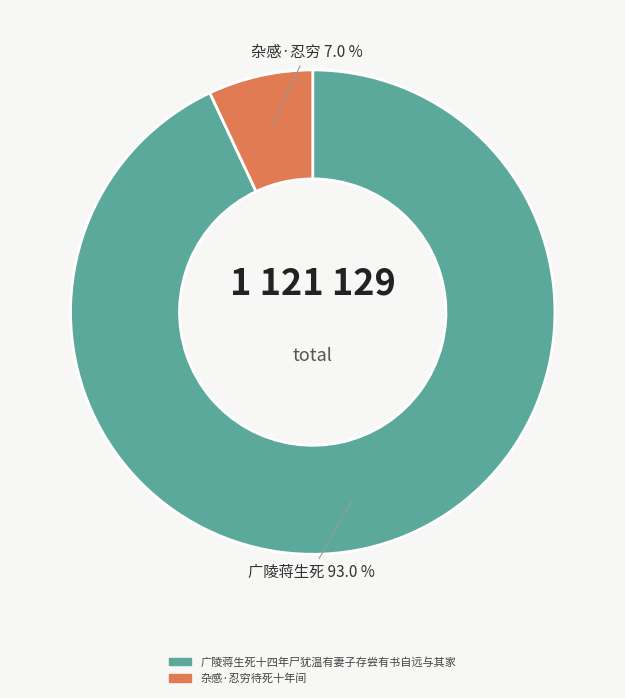

The 广陵蒋生死十四年尸犹温有妻子存尝有书自远与其家 slice represents 99% of the pie. True or false?

False